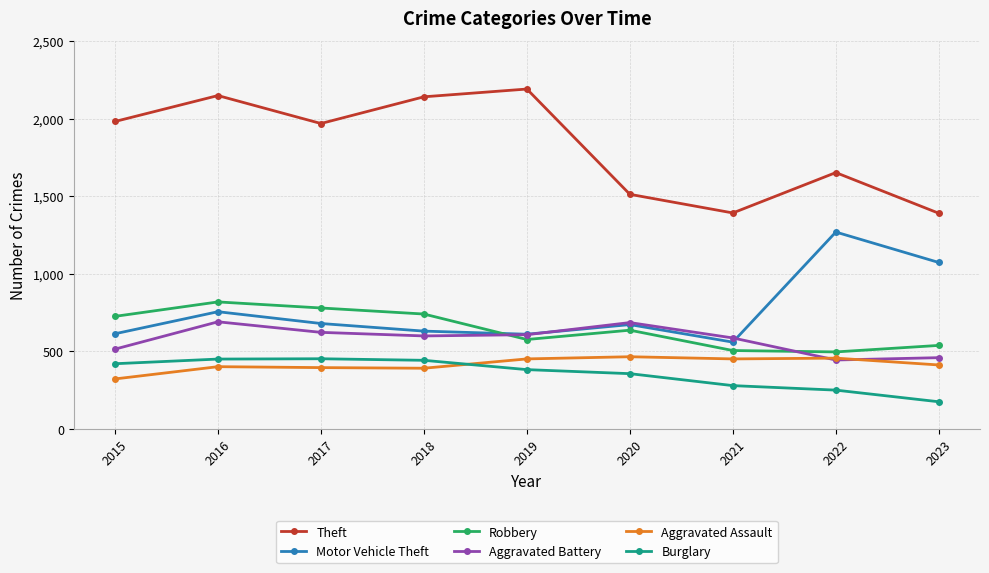

At 2015, list the series in order from smallest to largest.

Aggravated Assault, Burglary, Aggravated Battery, Motor Vehicle Theft, Robbery, Theft